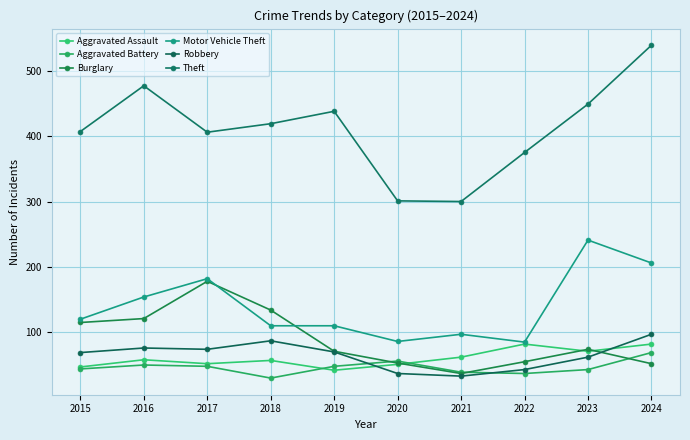

What is the difference between the Burglary values at 2019 and 2022?

16